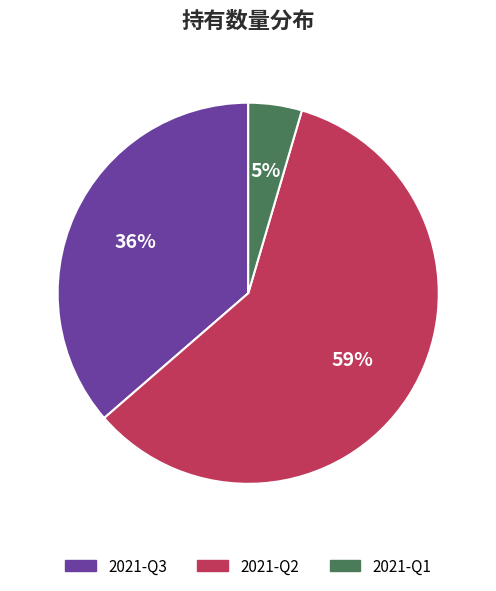

Approximately how many times larger is the value at 2021-Q2 compared to 2021-Q3?

1.6